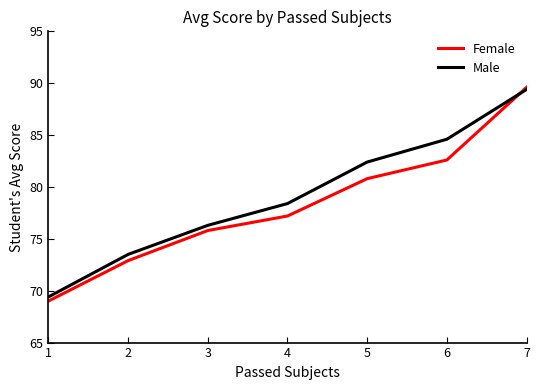

Is this an area chart (filled region under the line)?

No